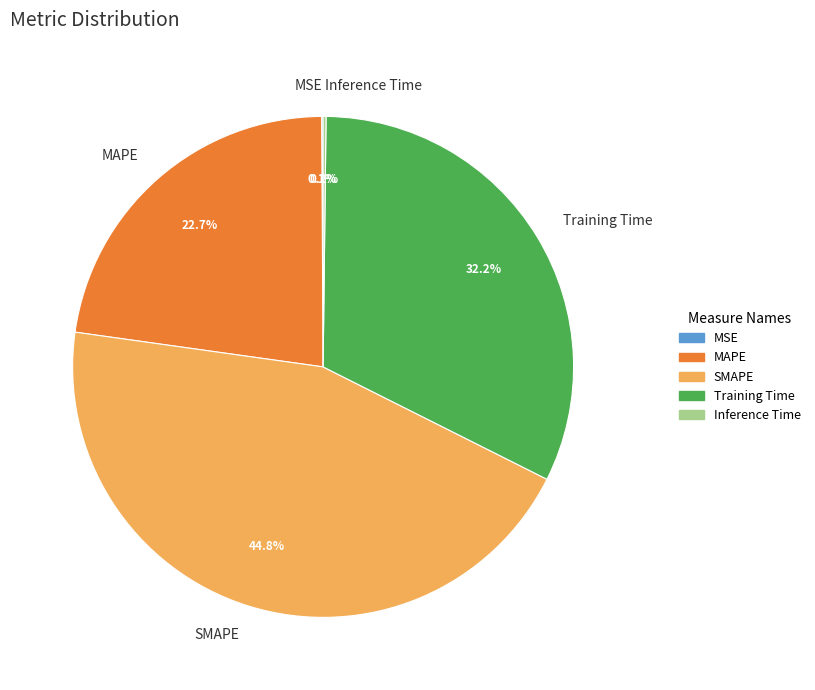

Which slice is the largest?

SMAPE